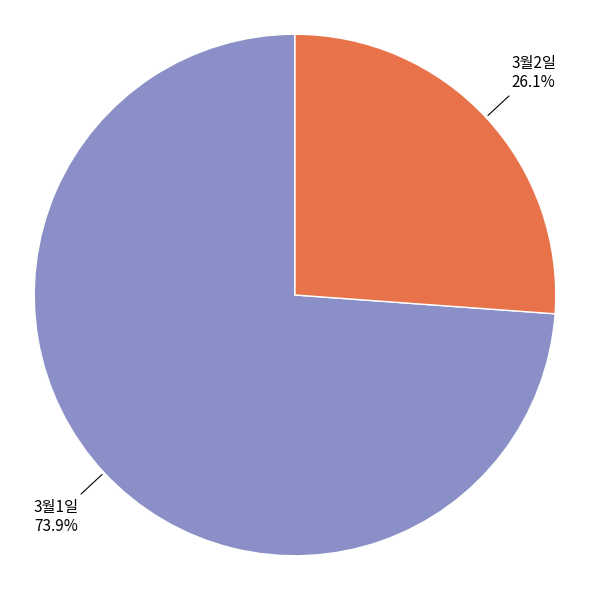

Does any single category account for the majority?

Yes